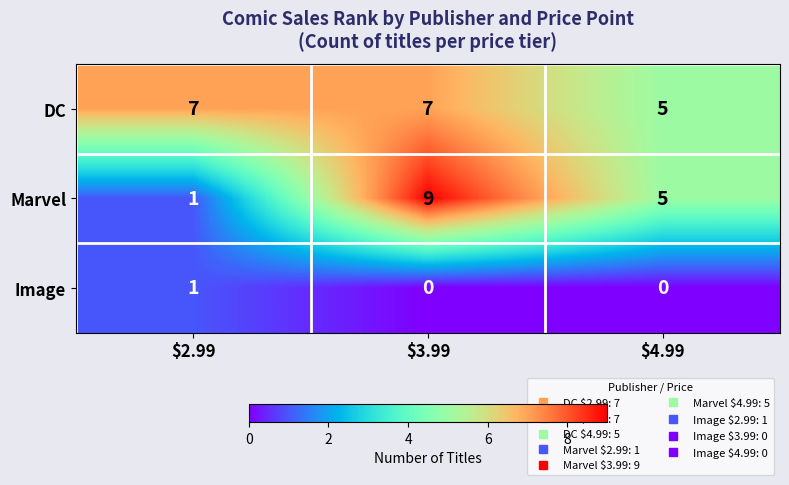

What is the sum of all DC values?

19